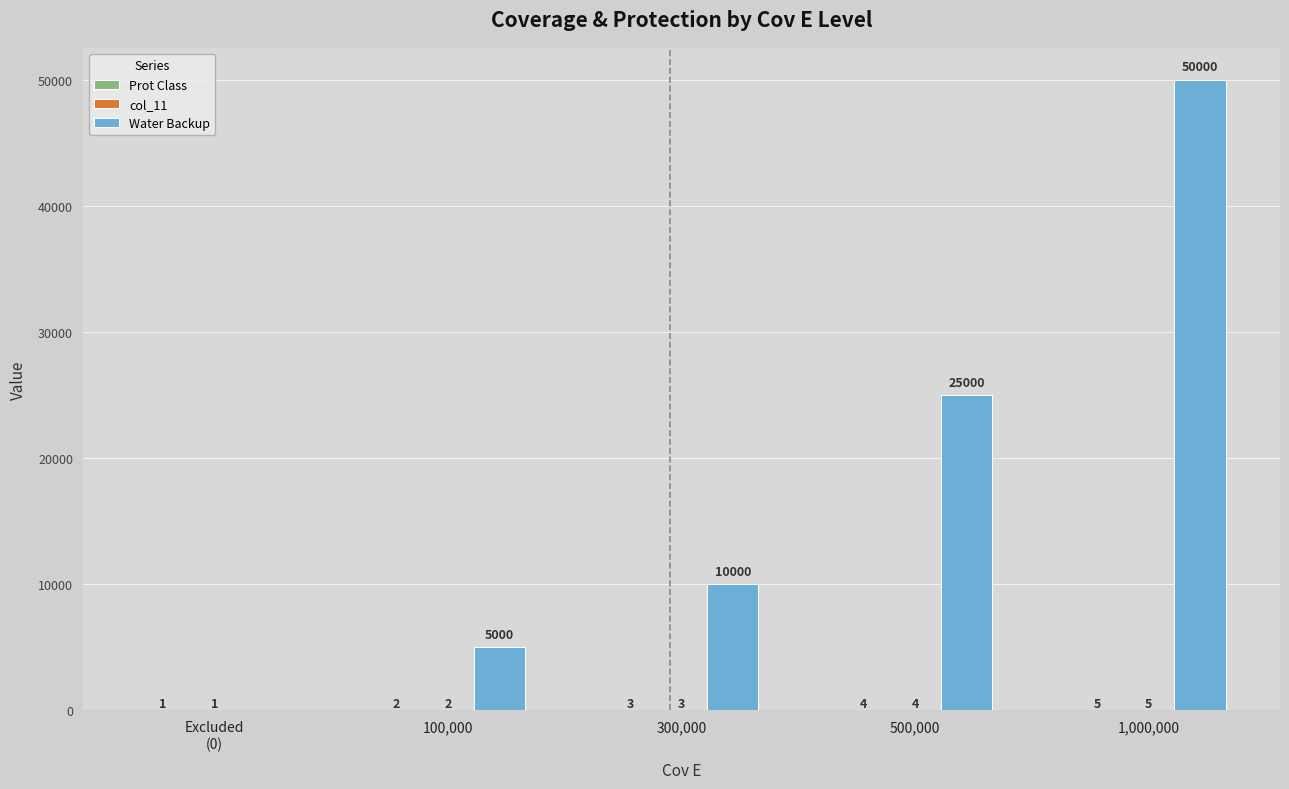

Which label corresponds to the largest value in the chart?

1,000,000